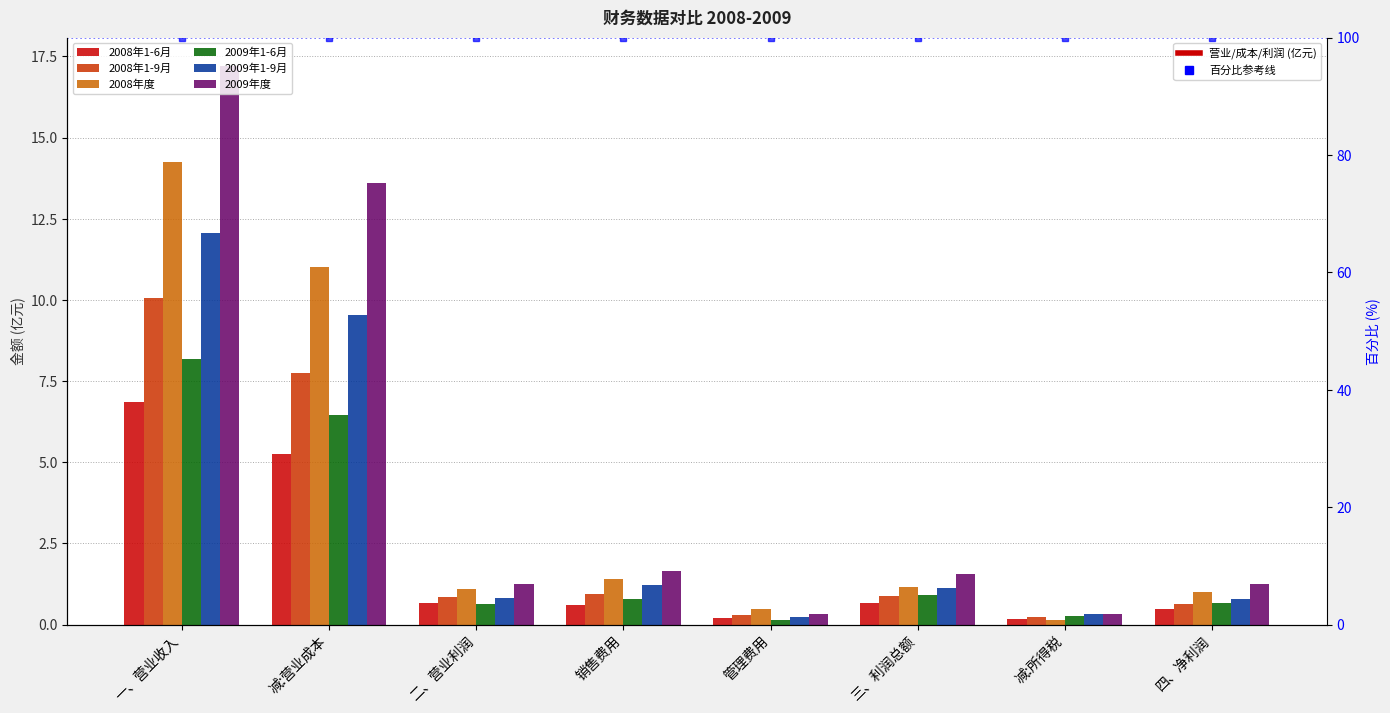

Does the chart contain any negative values?

No